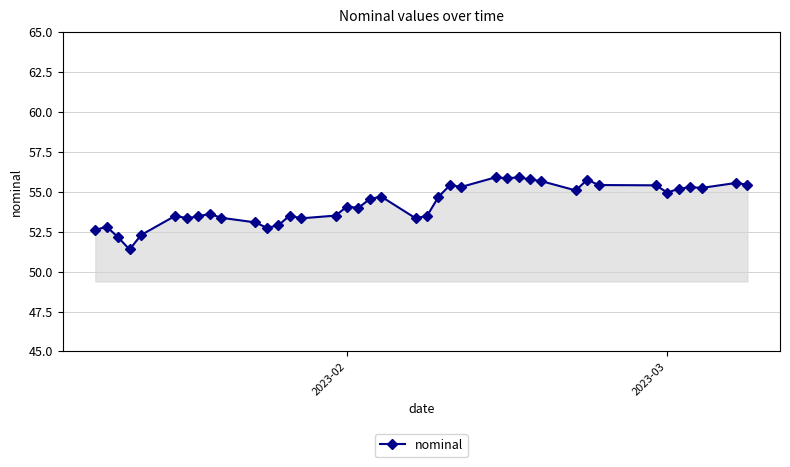

True or false: the data has more than 2 interior local peaks.

True